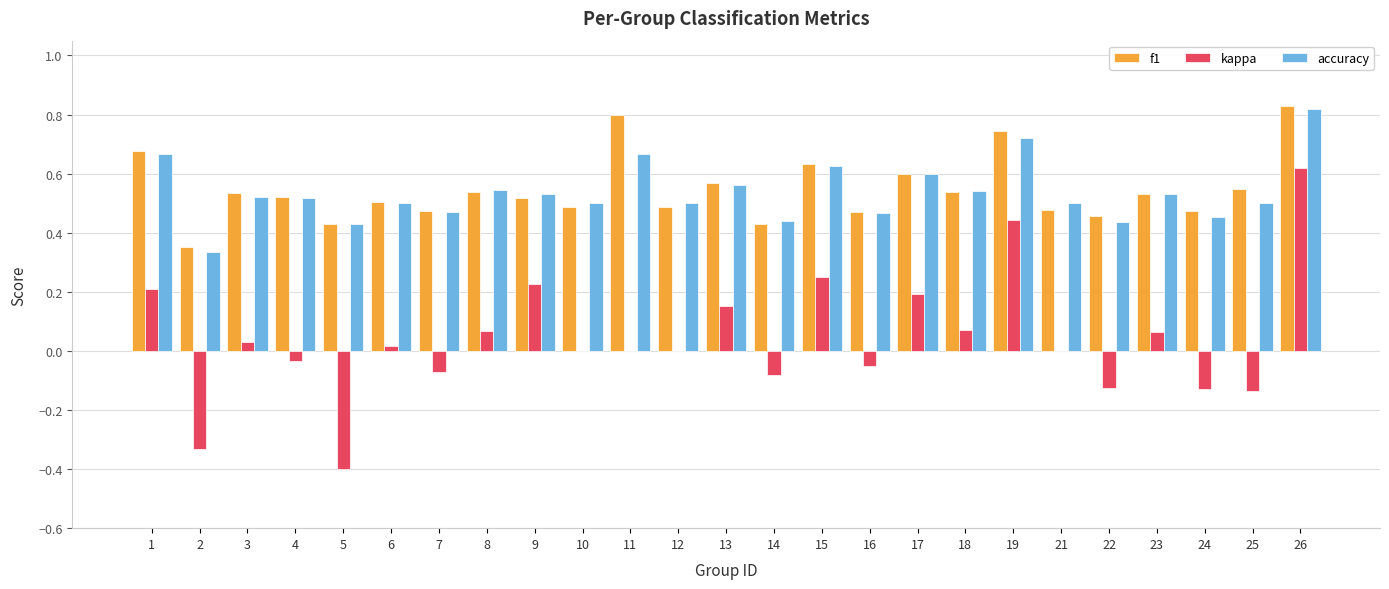

At which category is the sum across all series the highest?

26